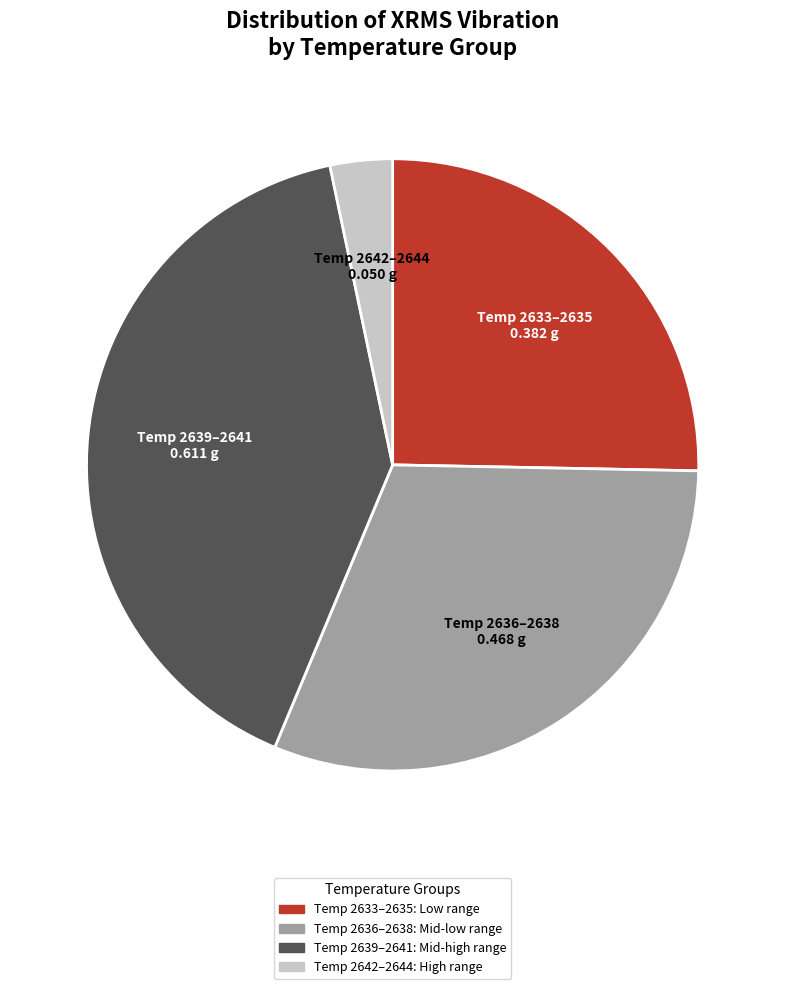

Is there a majority slice in this chart?

No